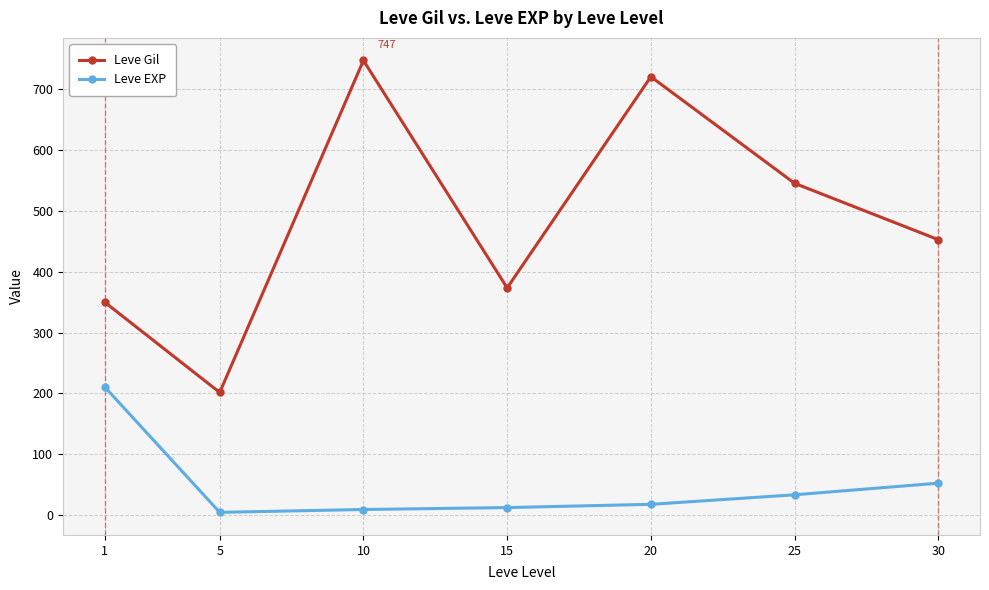

How many interior local peaks does the Leve Gil series have?

2